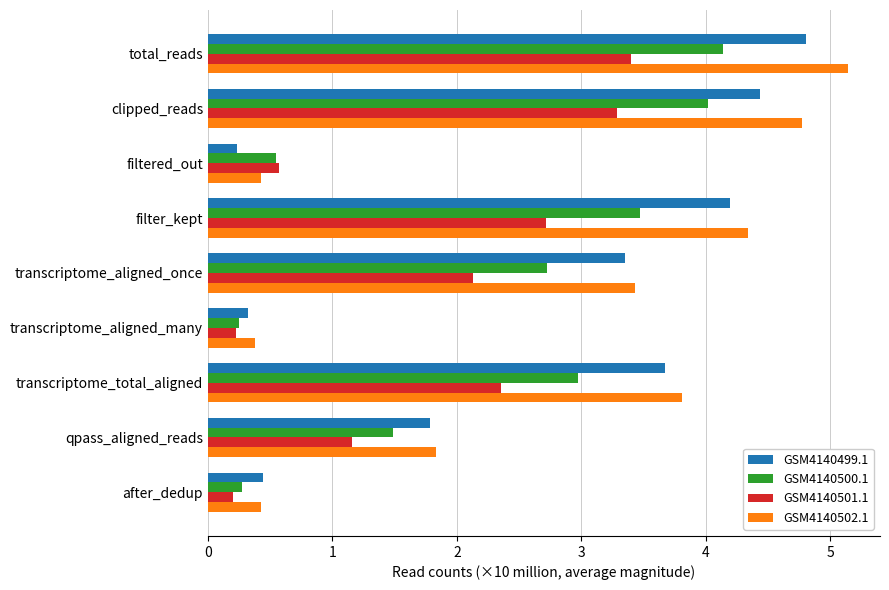

Which series has the largest range (max minus min)?

GSM4140502.1